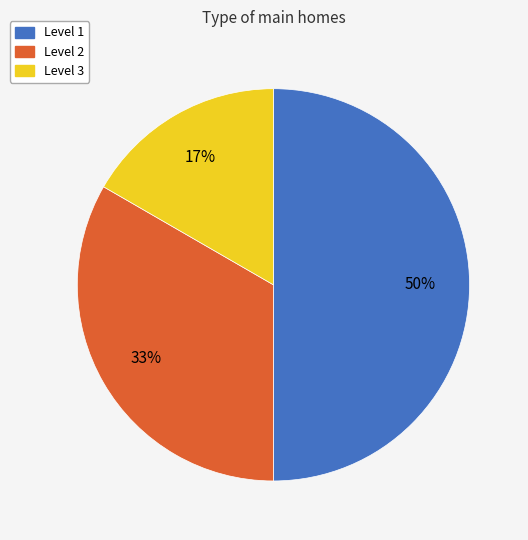

Count the number of slices in the pie.

3